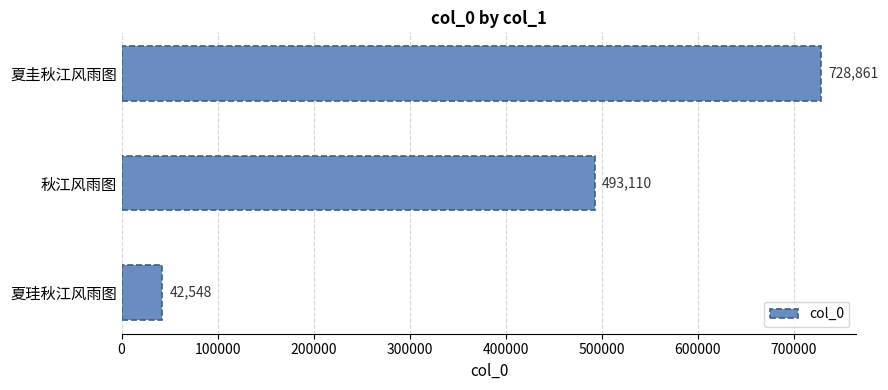

Are the bars horizontal?

Yes